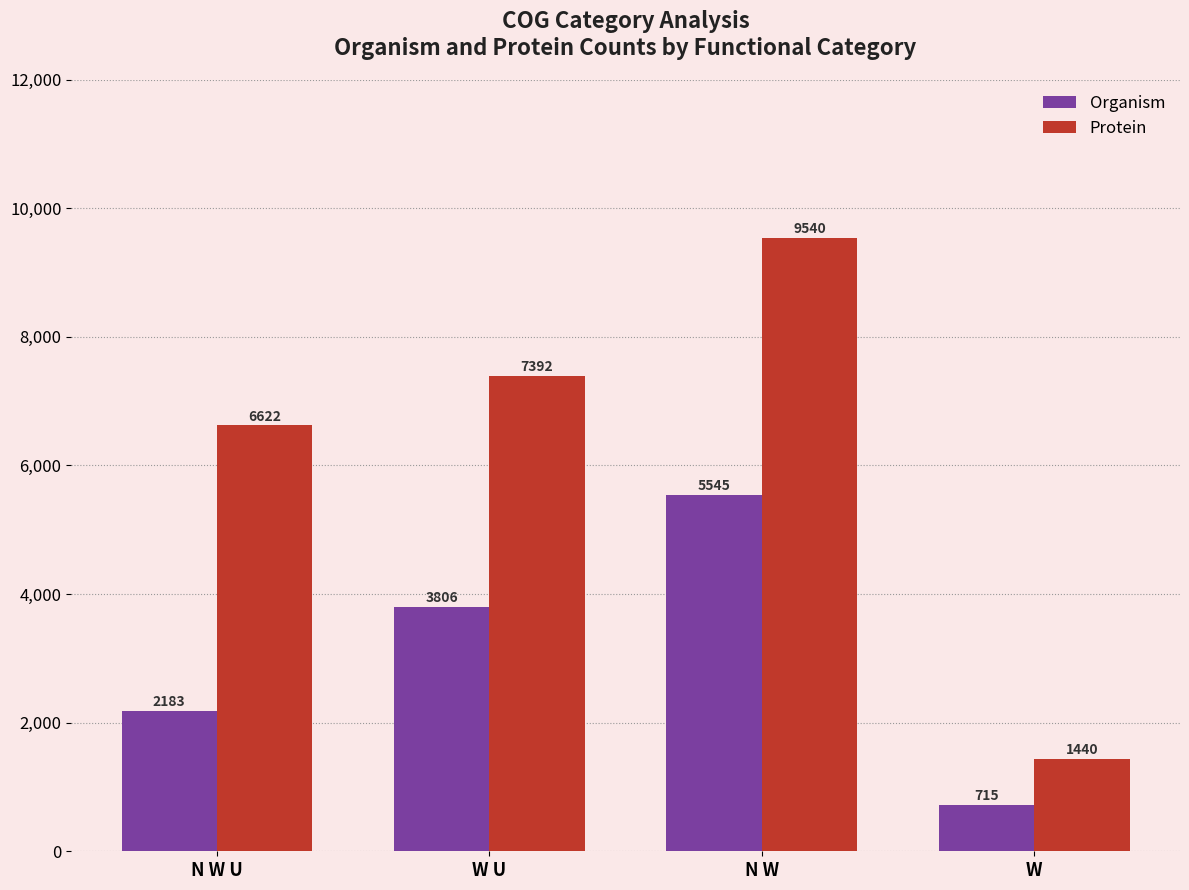

What are all the series names shown in the legend?

Organism, Protein